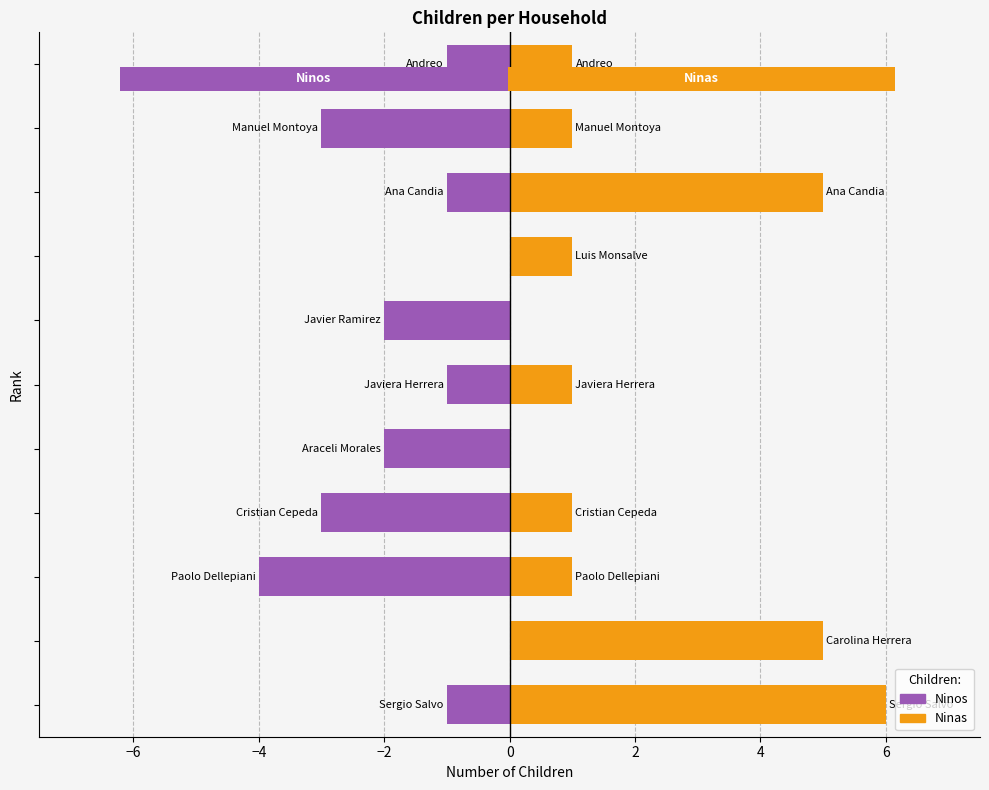

Between −6 and 2, which series saw the biggest shift?

Ninos